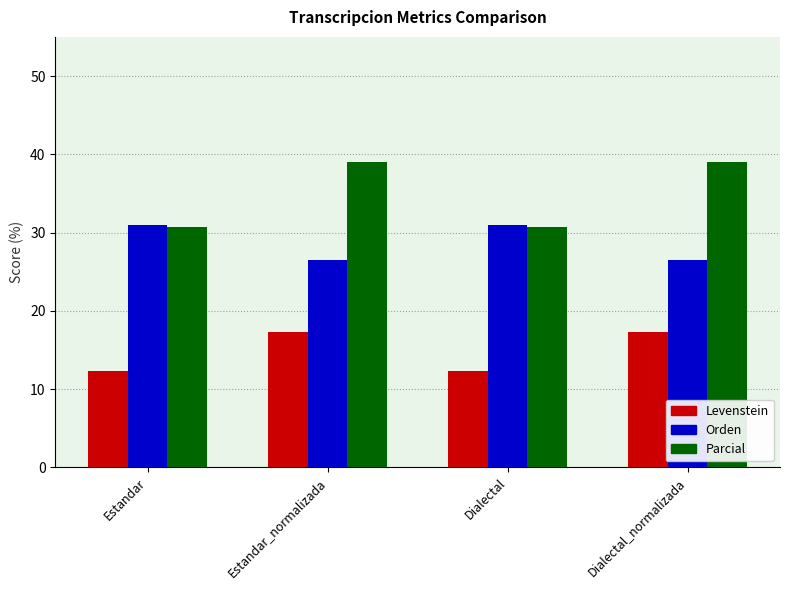

What is the label of the 1st bar from the left?

Estandar